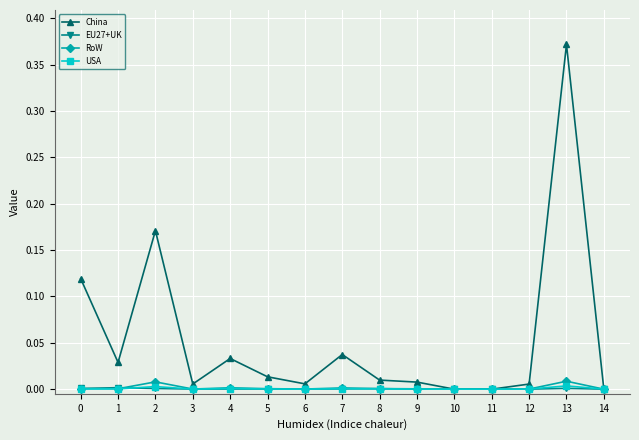

True or false: USA has more than 0 interior local peaks.

True